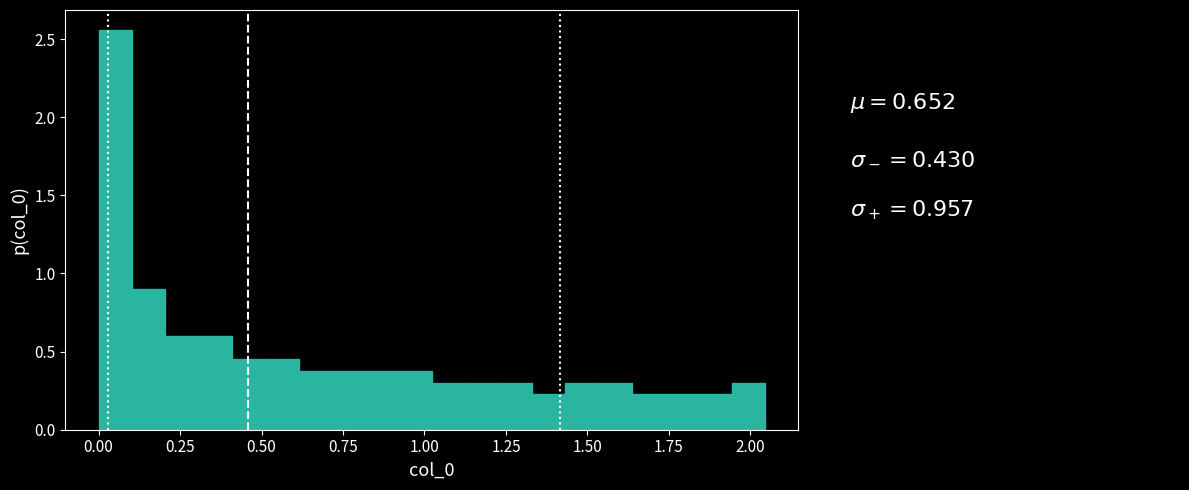

Read against the x-axis, roughly where is the centre of the tallest bar?

0.05